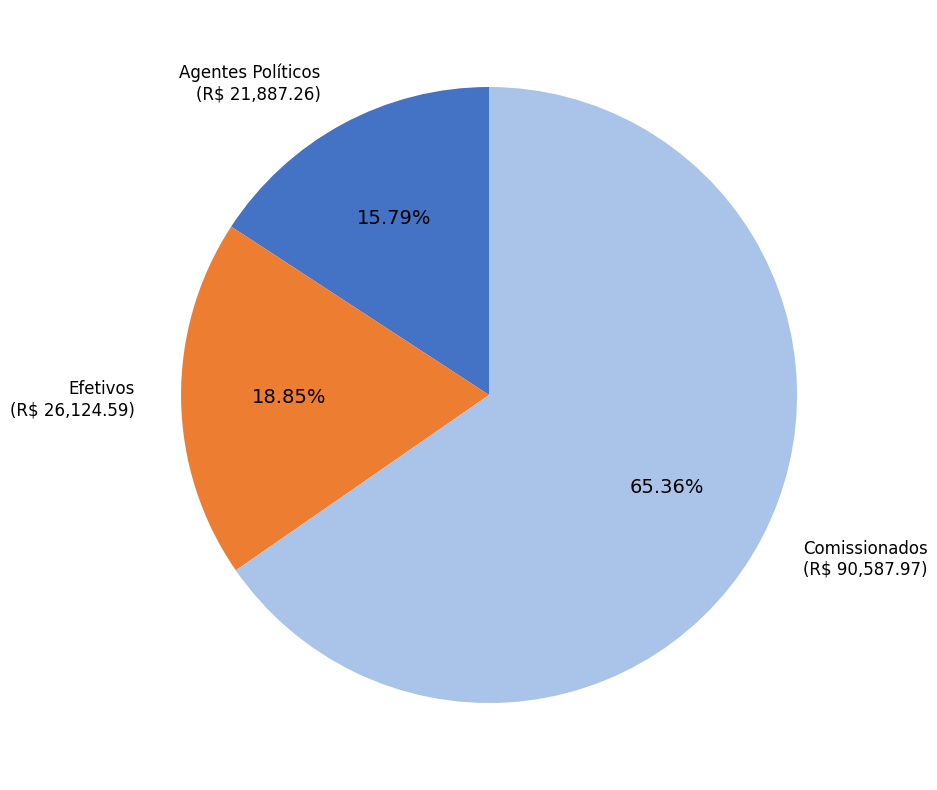

Does any single category account for the majority?

Yes